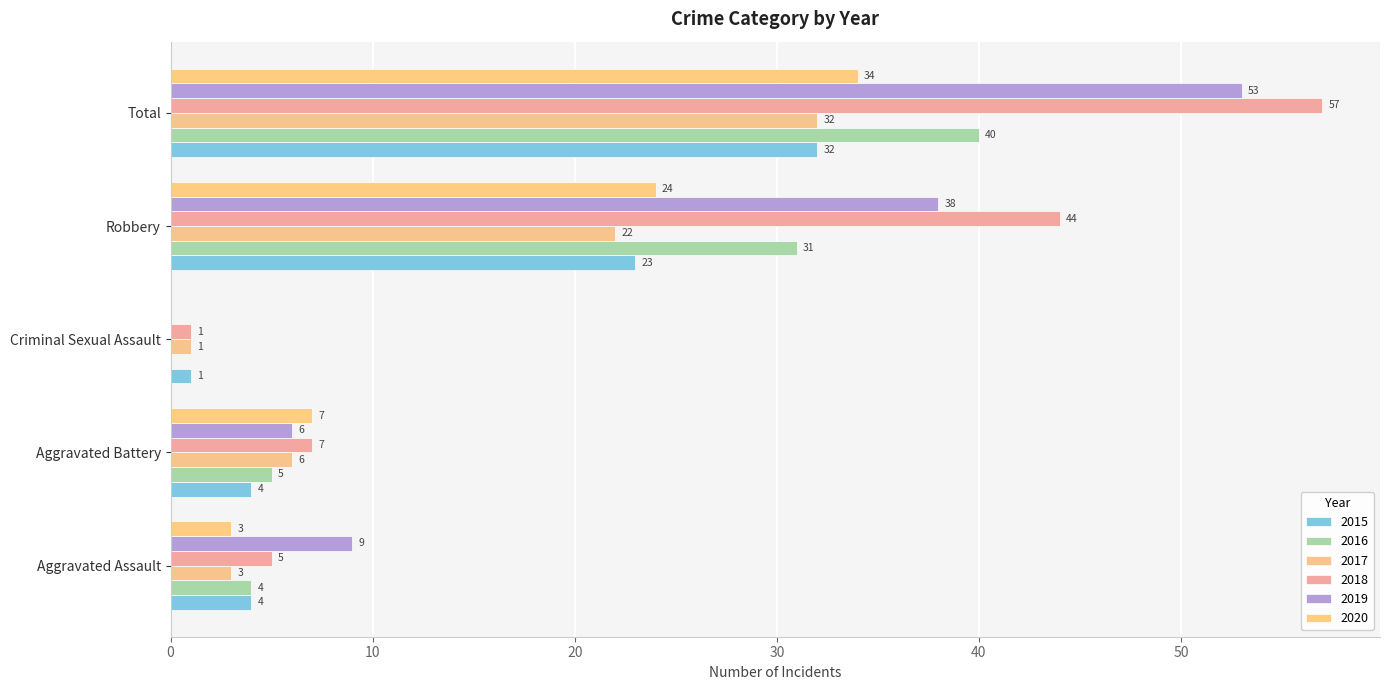

Count the number of data series in this chart.

6